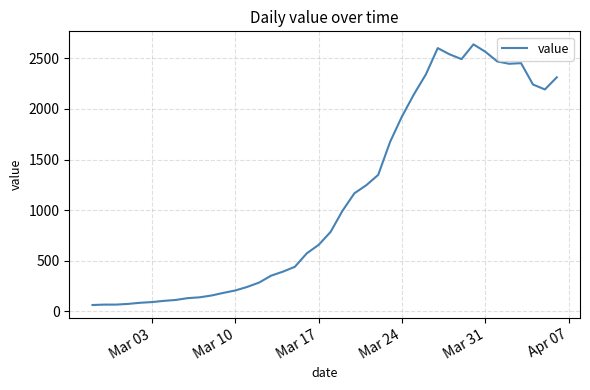

What is the smallest value displayed?

61